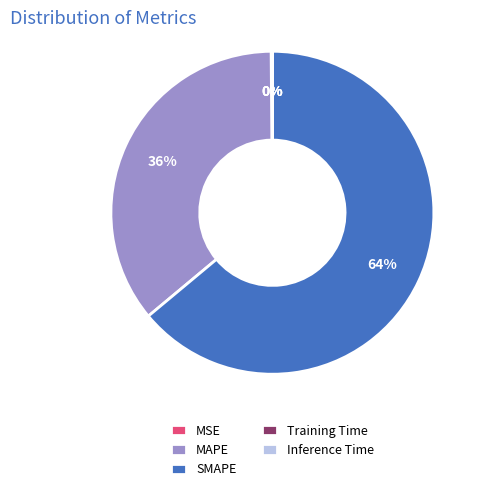

To the nearest percent, what is the average slice percentage?

20%